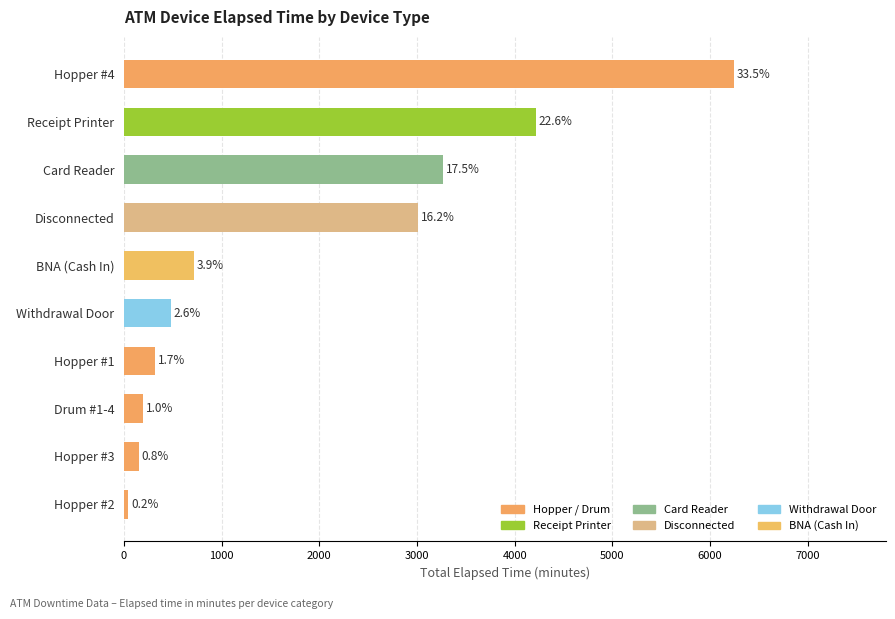

Does the chart contain any negative values?

No